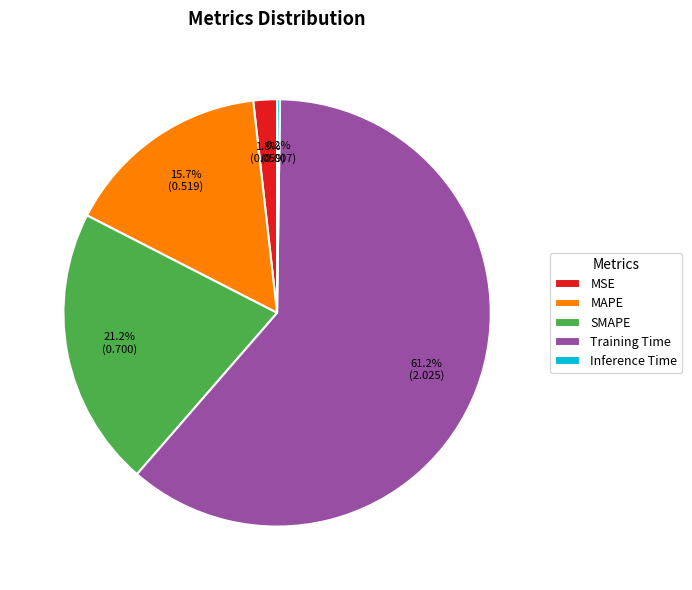

Is the sum of Training Time and MSE greater than half?

Yes